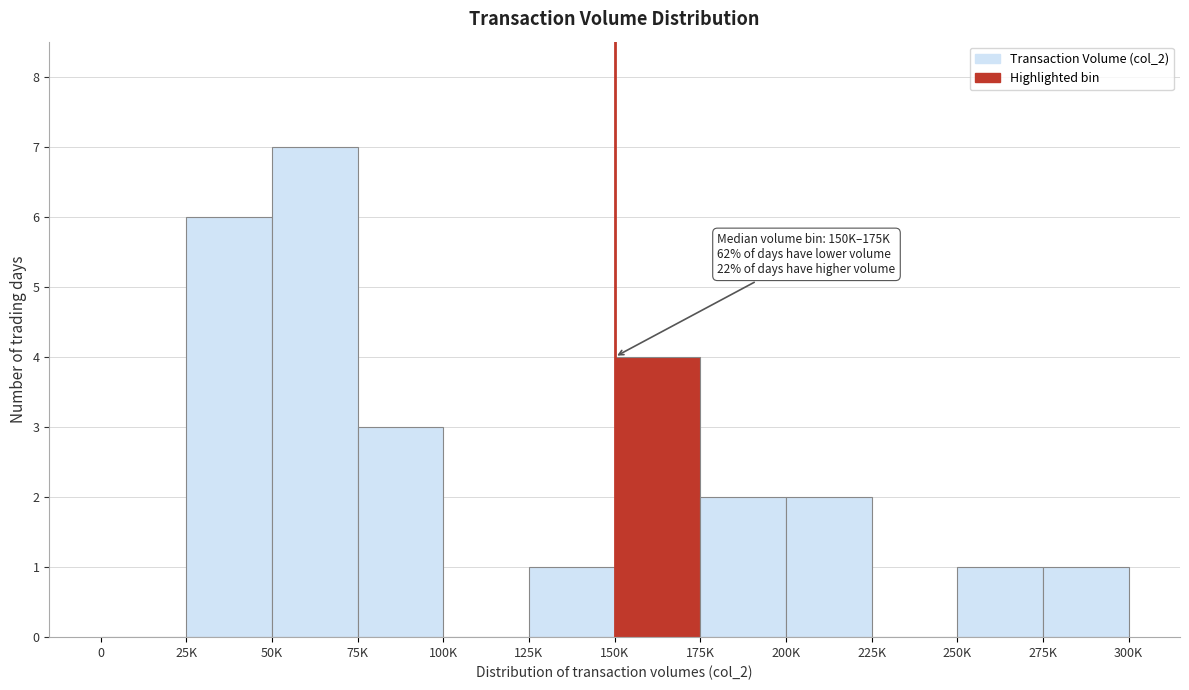

Reading right to left, transcribe all the data shown in this chart.

275K=1	250K=1	225K=0	200K=2	175K=2	150K=4	125K=1	100K=0	75K=3	50K=7	25K=6	0=0